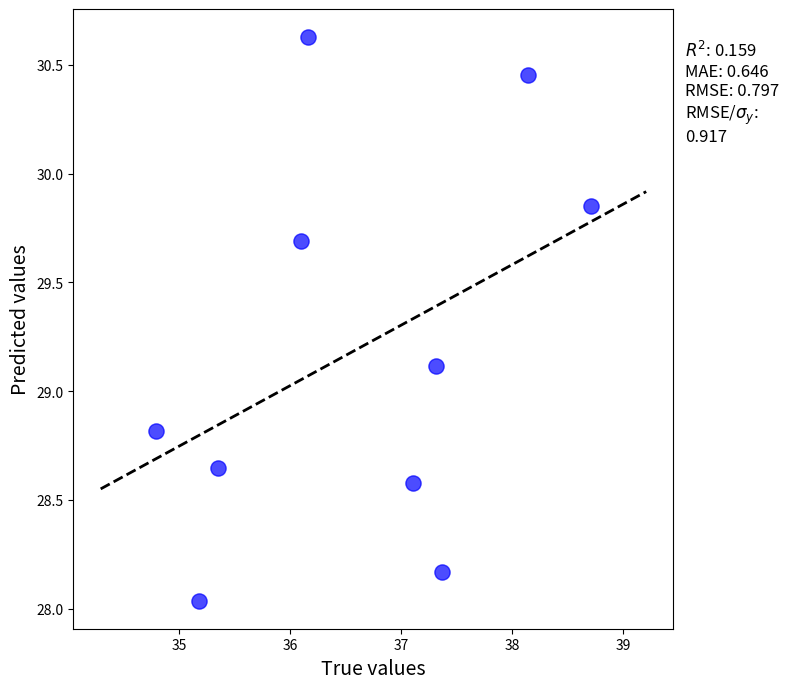

What is the average X value?

36.6